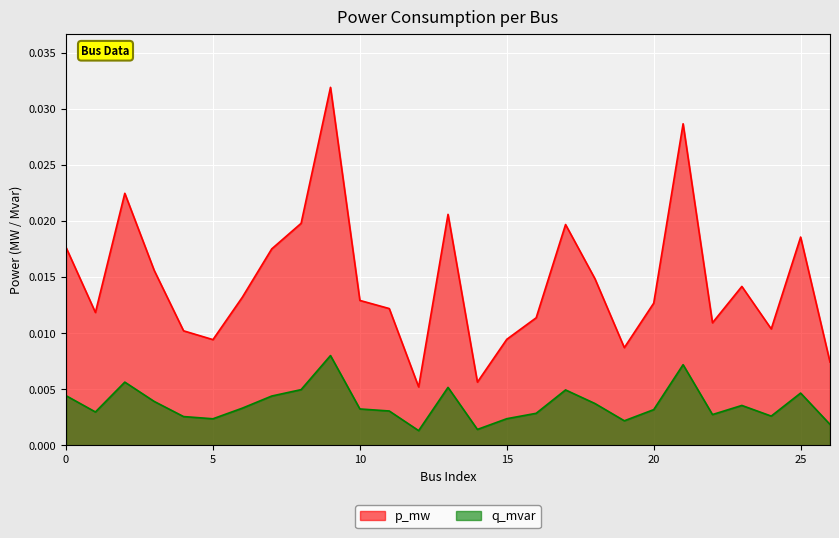

Between 19 and 20, which series saw the biggest shift?

p_mw